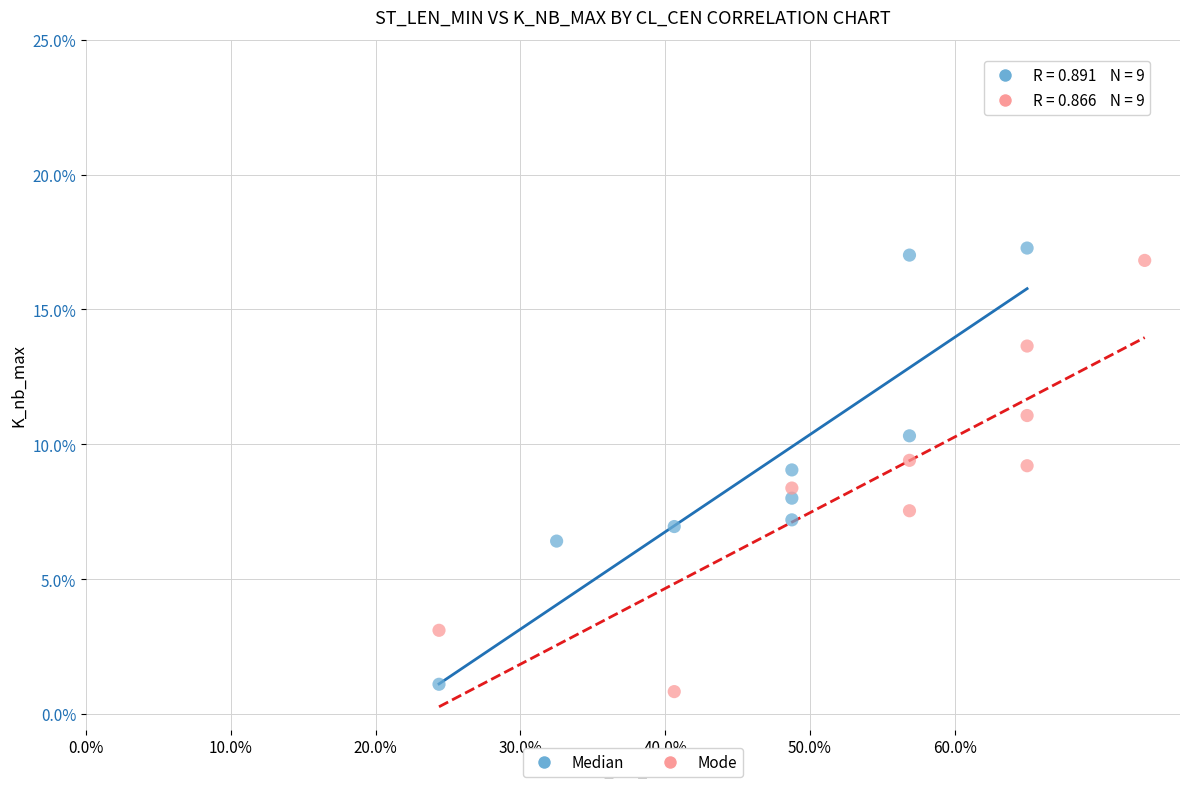

What are all the series names shown in the legend?

Median, Mode